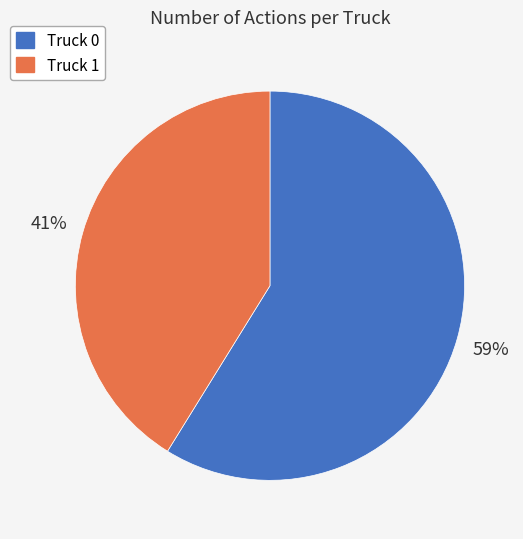

What is the ratio of the value at Truck 0 to the value at Truck 1?

1.4